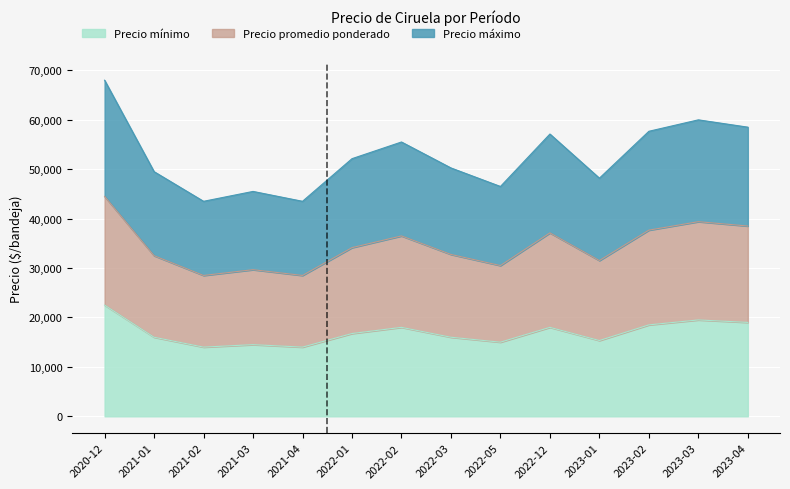

What is the average value of the Precio mínimo series?

16934